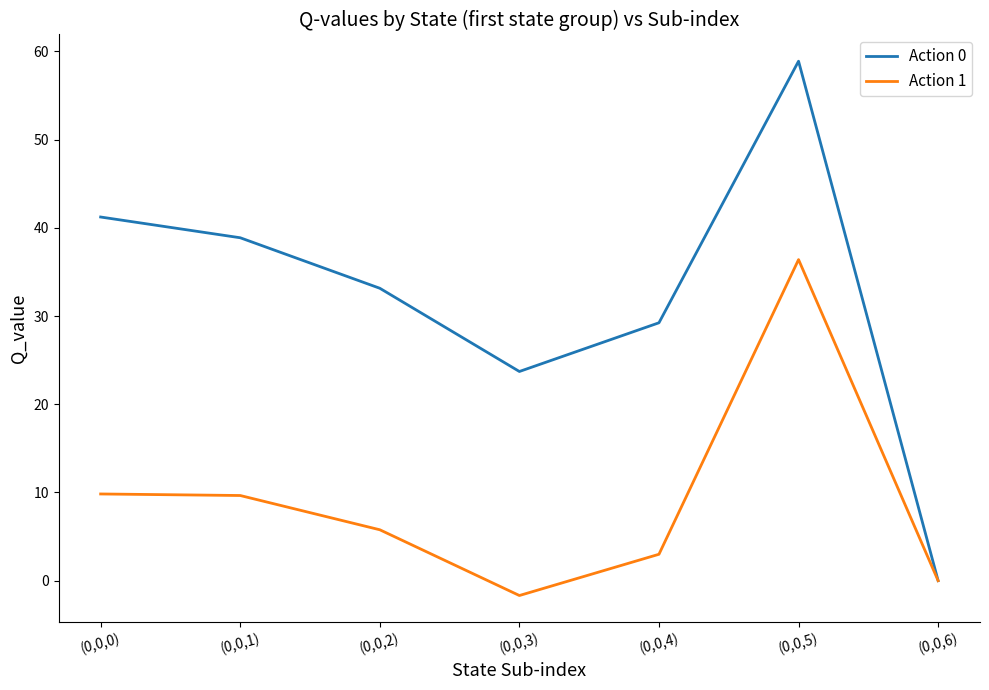

Rank the series at (0,0,2) from lowest to highest value.

Action 1, Action 0